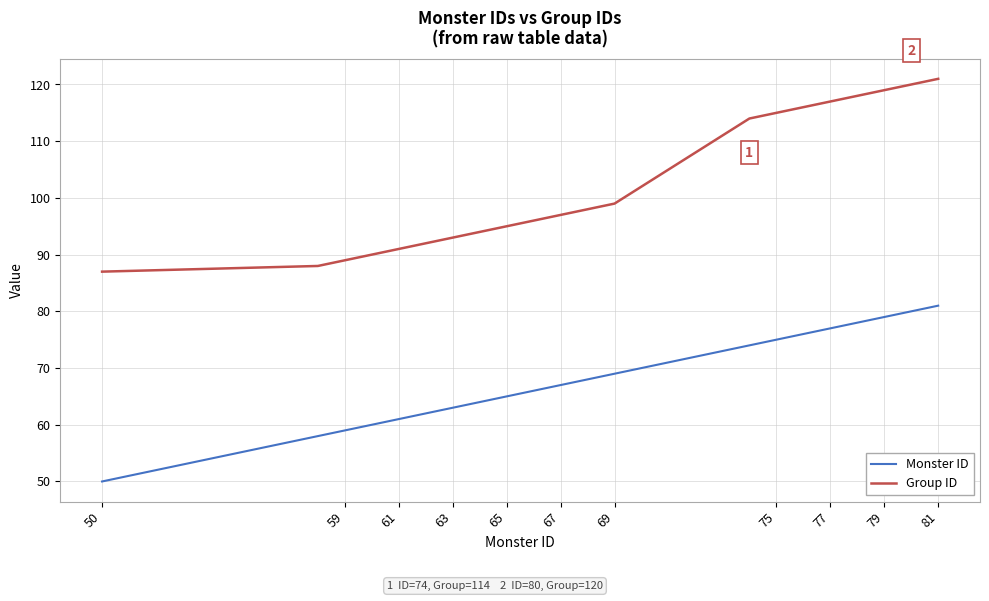

Which series has the largest total across all categories?

Group ID